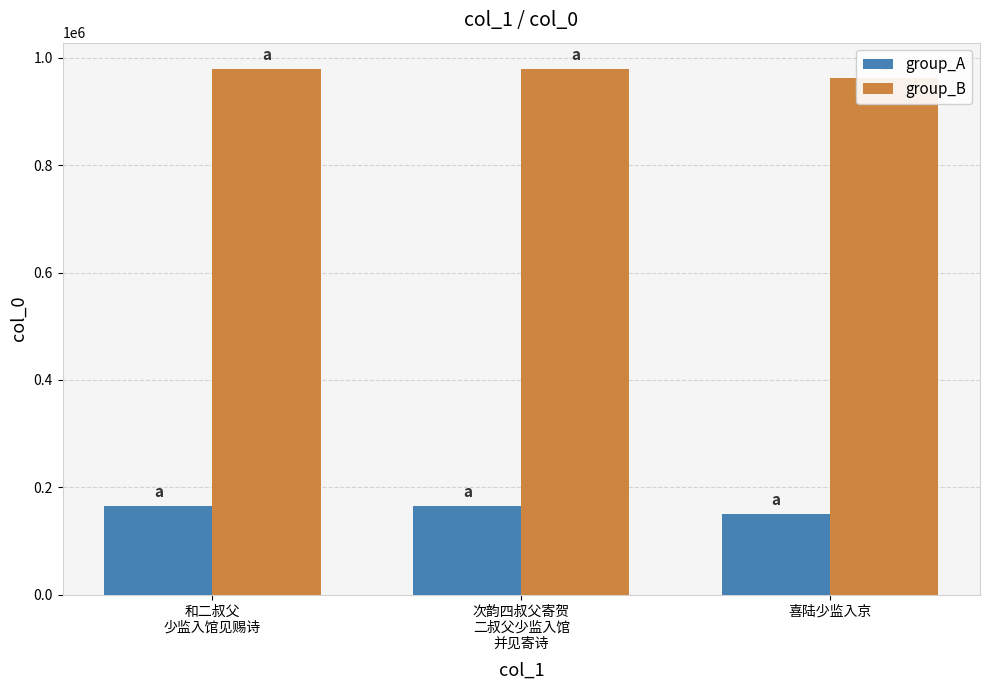

What position from the left is 和二叔父
少监入馆见赐诗?

1